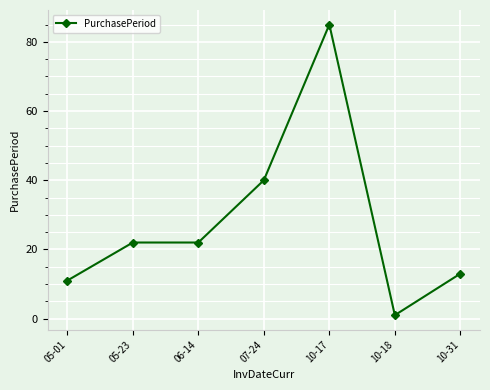

True or false: the data shows 135 at 10-17.

False